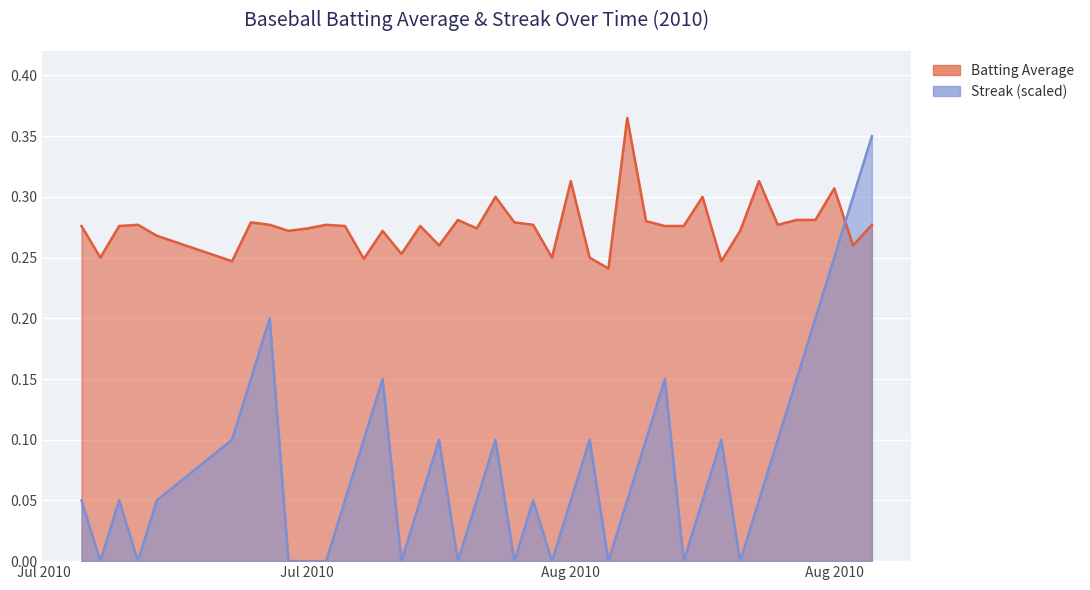

At which label does Streak reach its minimum?

2010-07-08